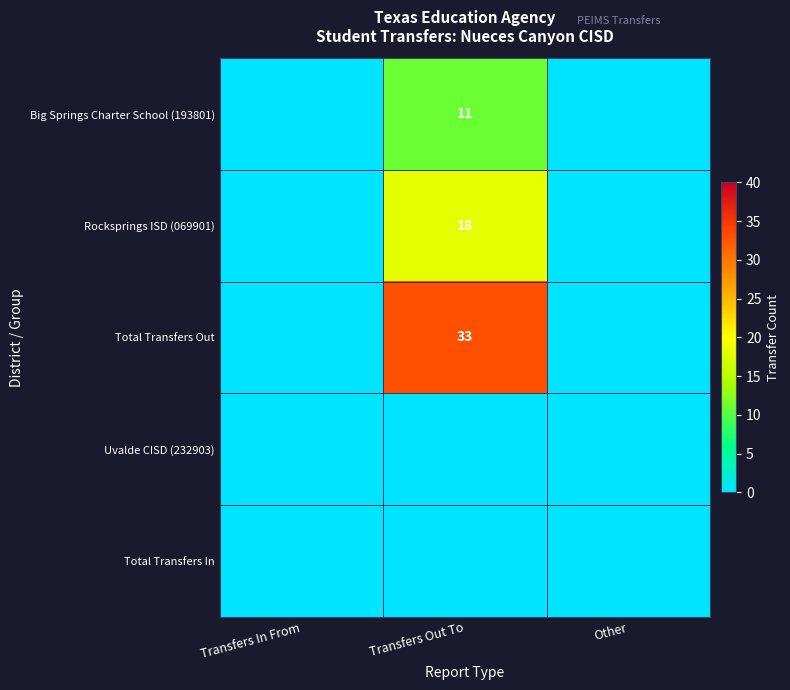

The value of Big Springs Charter School (193801) at Transfers Out To is 4. True or false?

False